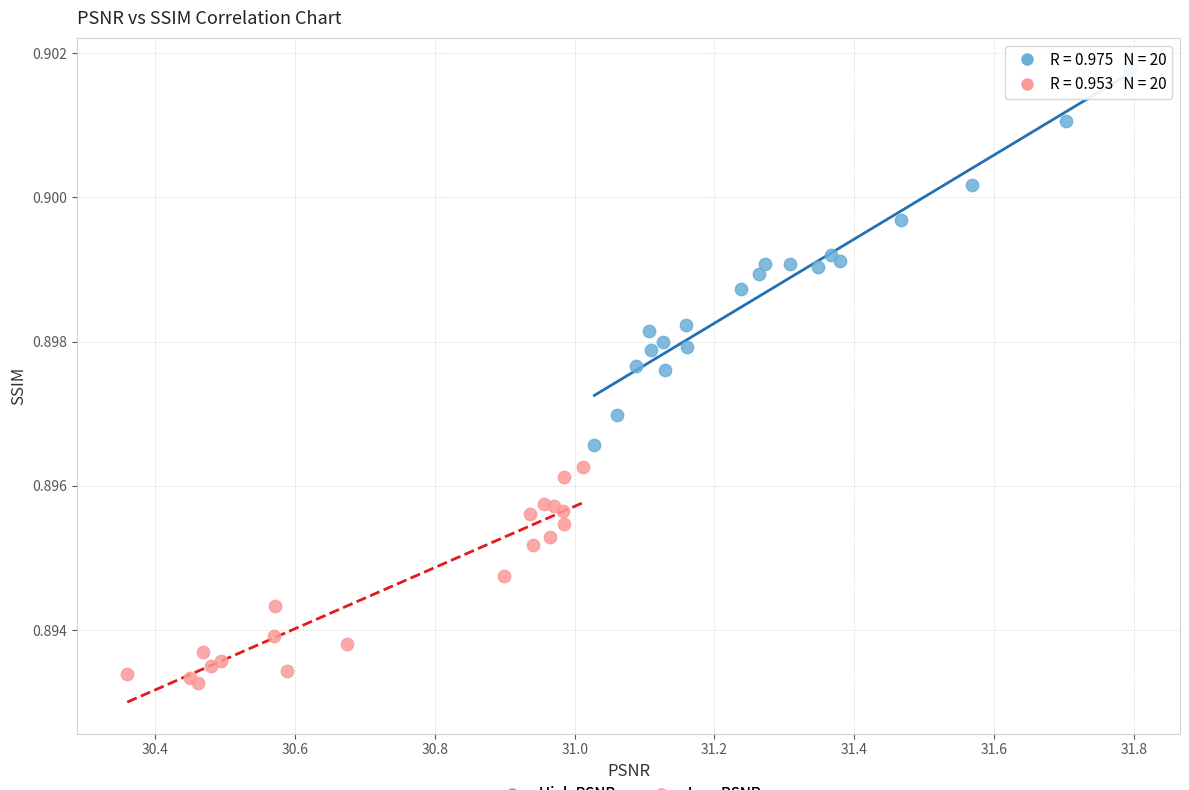

Which series contains the highest Y value?

High PSNR